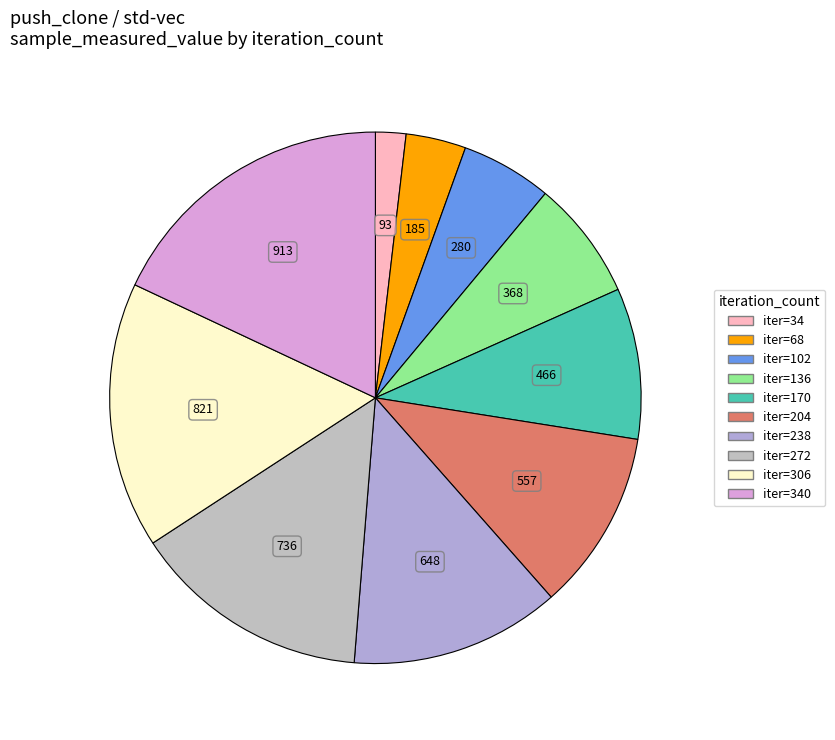

Count the number of slices in the pie.

10